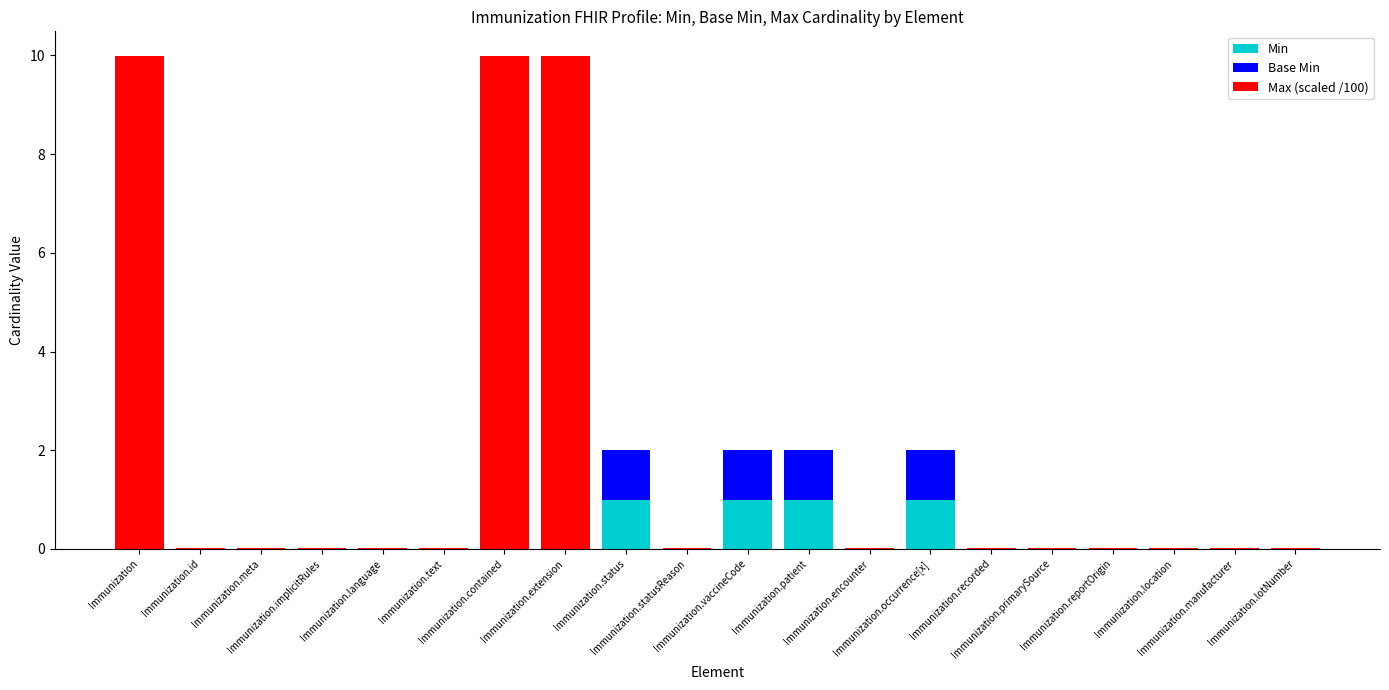

What is the sum of all Min values?

4.0